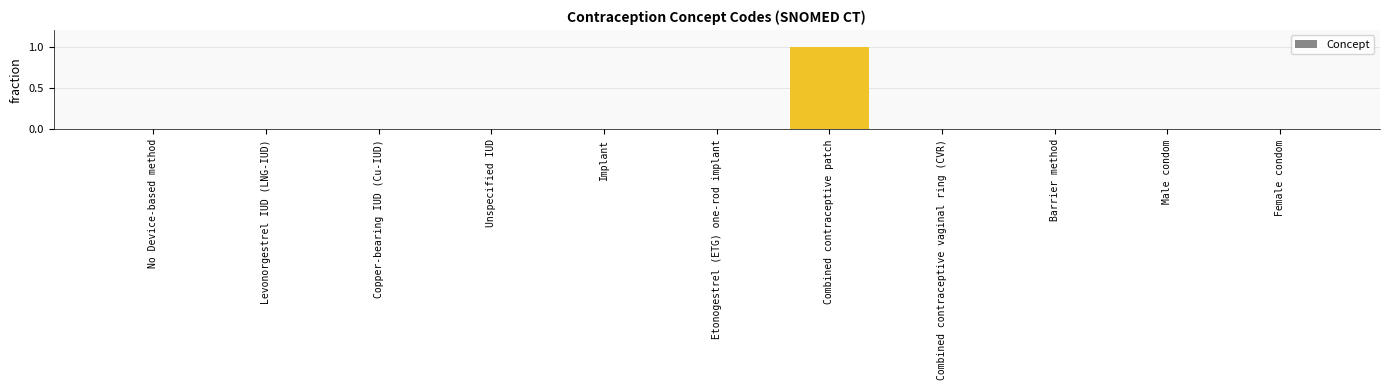

The chart shows a value of 0.0 at Combined contraceptive vaginal ring (CVR). True or false?

True